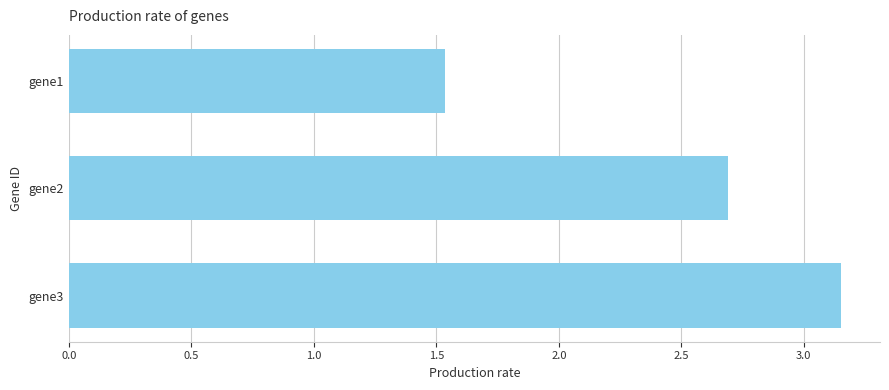

At which label is the value closest to 2?

gene1